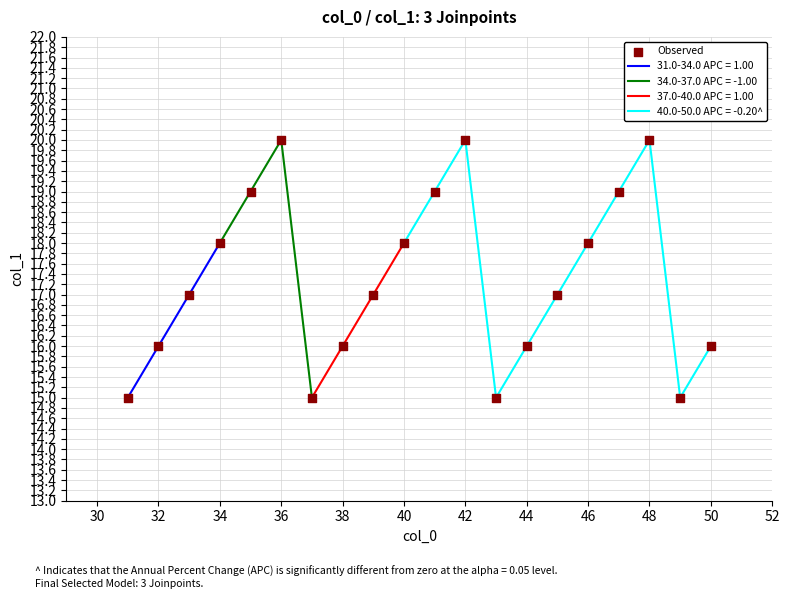

What is the highest value of the 31.0-34.0 APC = 1.00 series?

18